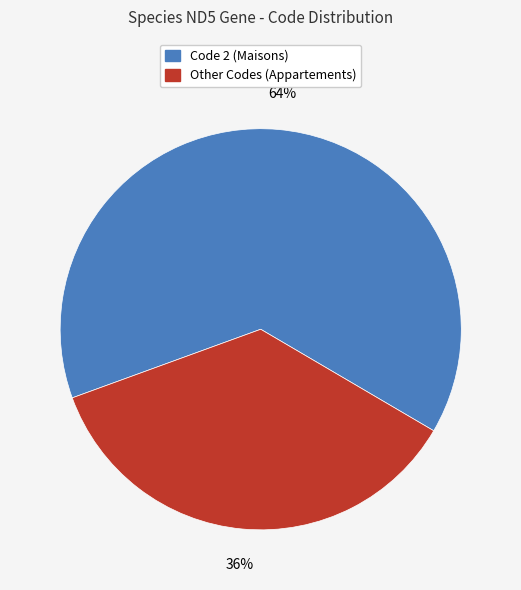

Is there any slice that represents more than half of the pie?

Yes